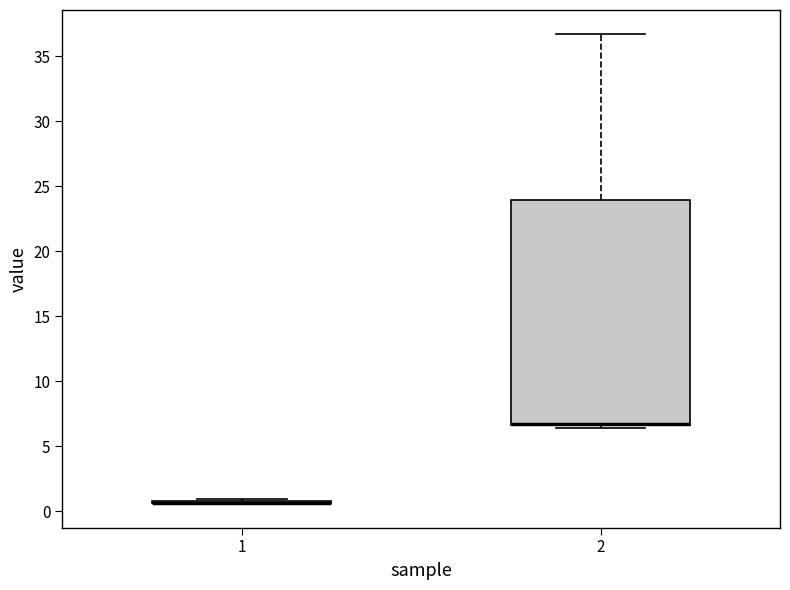

Reading left to right, transcribe this box plot: for each box, give where its median line is, the range the box spans, and where its two whiskers end, as read against the y-axis. The values are not printed on the chart, so give them approximately, as read against the axis.

1: box collapsed to a line at 0.5, whiskers 0.5 to 1.0
2: median 6.5 (drawn on the box's lower edge), box 6.5 to 24.0, whiskers 6.5 (just below the box's lower edge) to 37.0